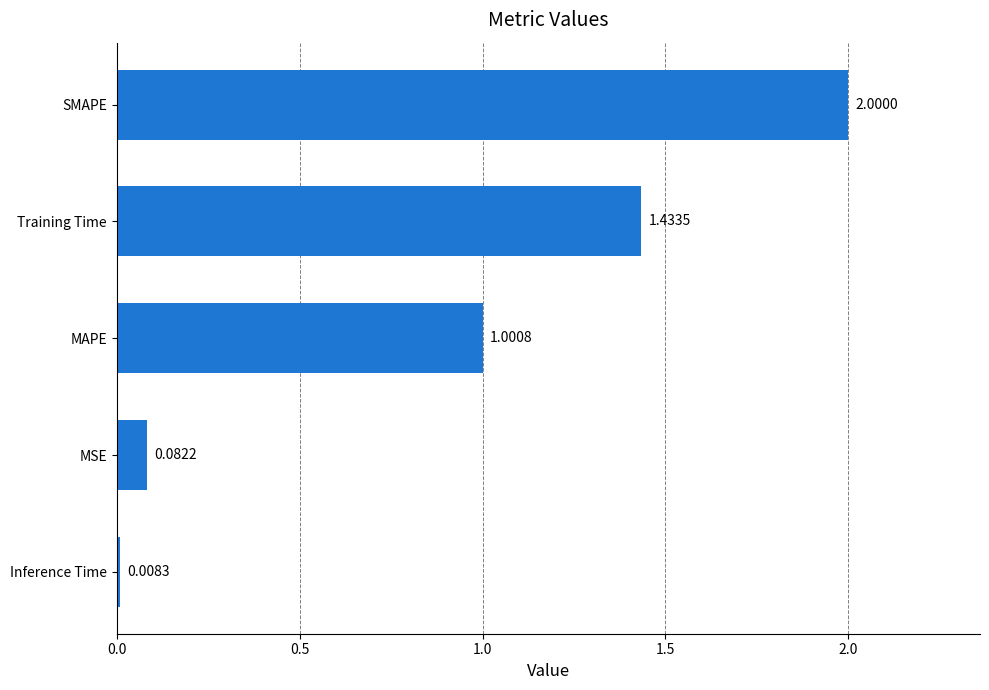

List the labels in order of value, smallest first.

Inference Time, MSE, MAPE, Training Time, SMAPE